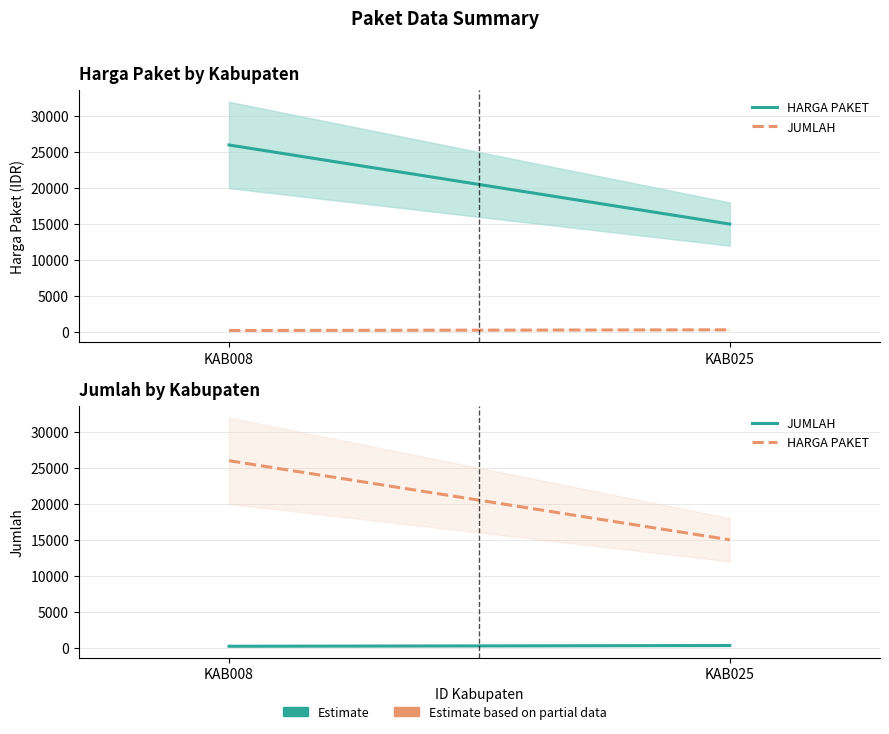

What is the maximum value for JUMLAH?

300